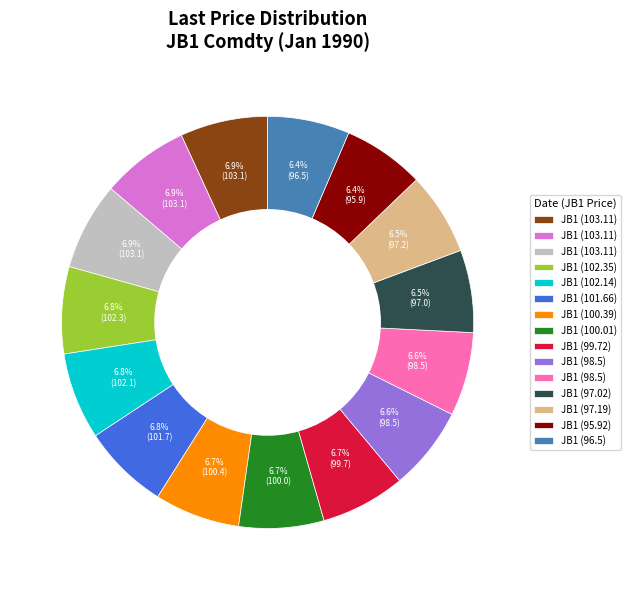

Is there a majority slice in this chart?

No